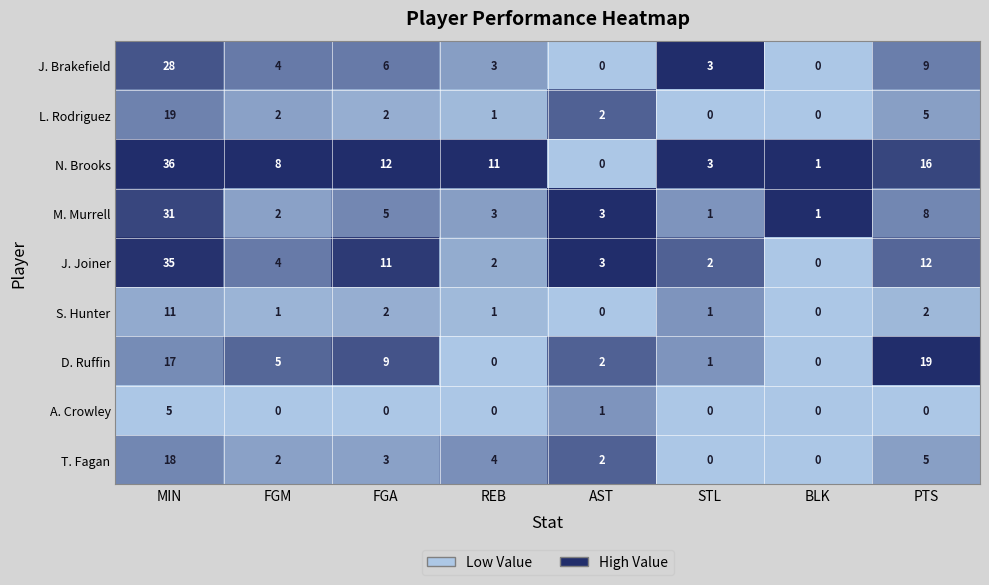

At MIN, list the series in order from smallest to largest.

A. Crowley, S. Hunter, D. Ruffin, T. Fagan, L. Rodriguez, J. Brakefield, M. Murrell, J. Joiner, N. Brooks